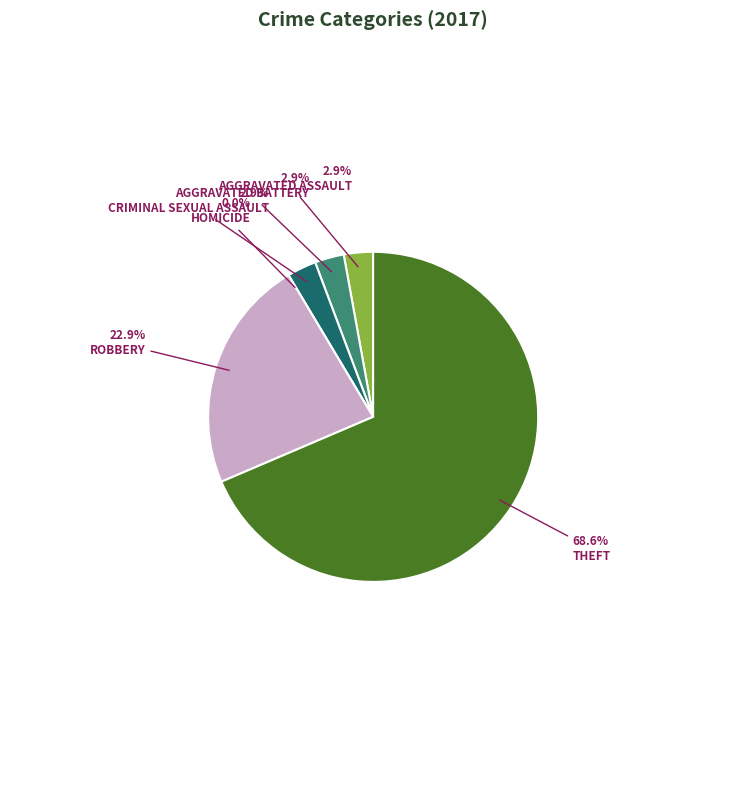

Does Homicide account for over 50% of the chart?

No